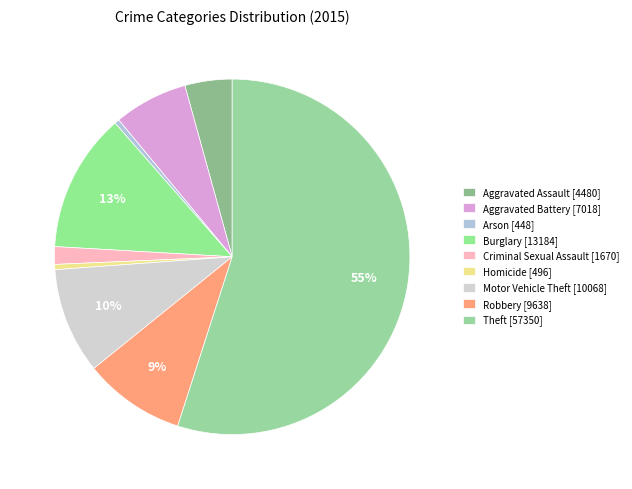

Which slice represents more than half of the pie?

Theft